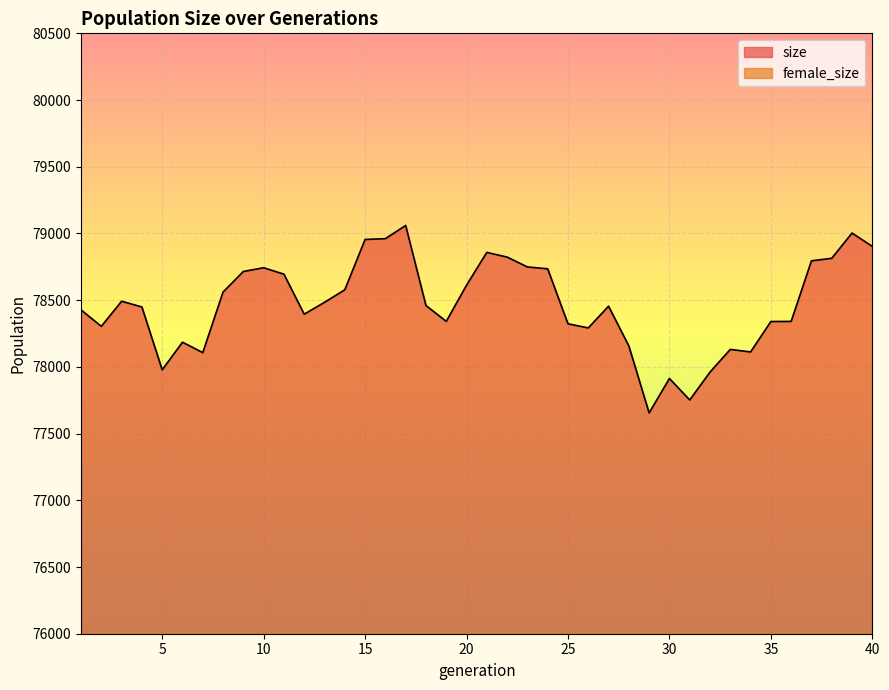

At which category does the chart reach its peak across all series?

17